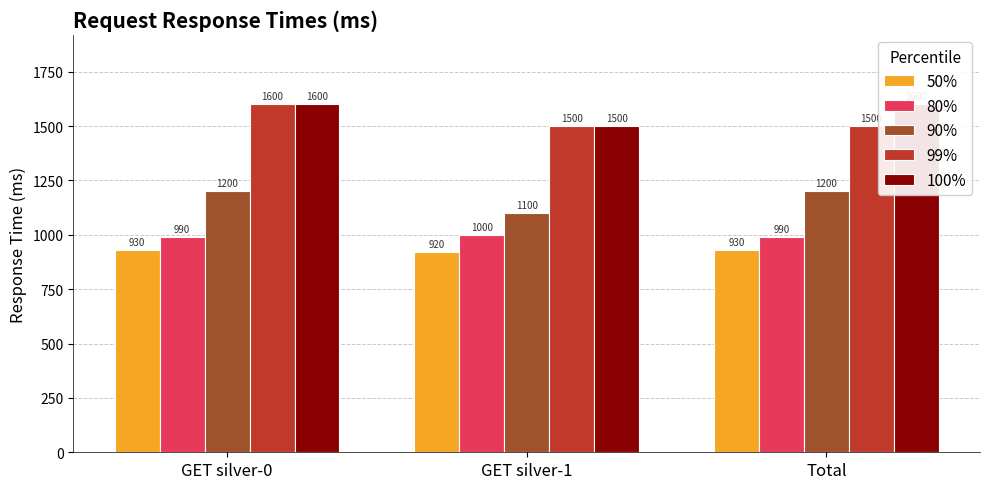

What is the label of the 1st bar from the left?

GET silver-0